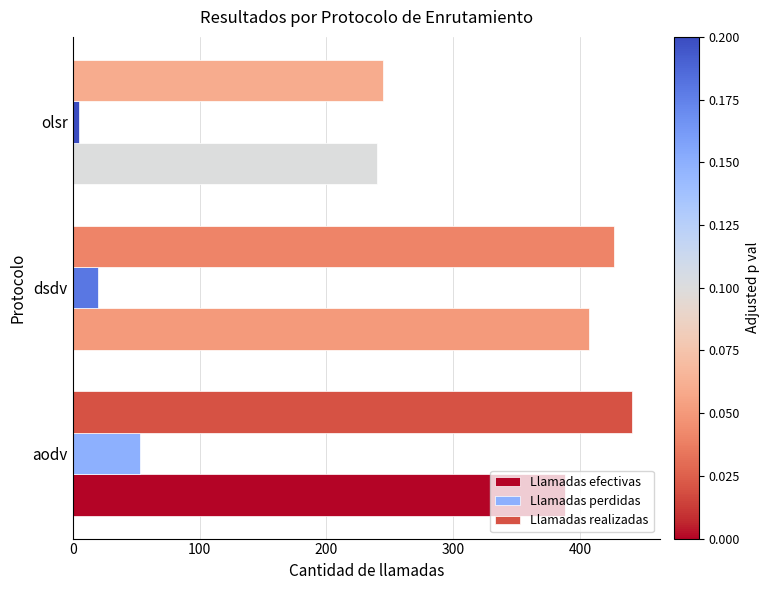

Is the value of Llamadas perdidas at dsdv greater than the value of Llamadas realizadas at olsr?

No